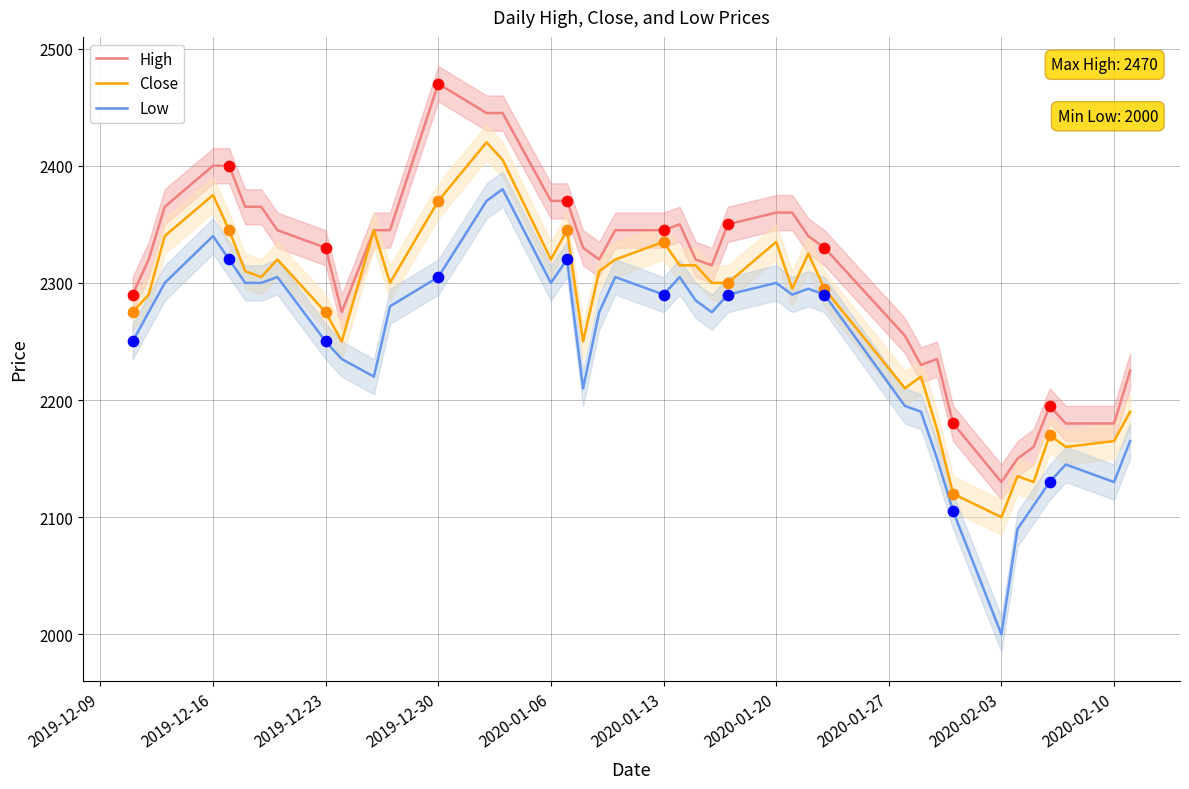

What are all the series names shown in the legend?

High, Close, Low